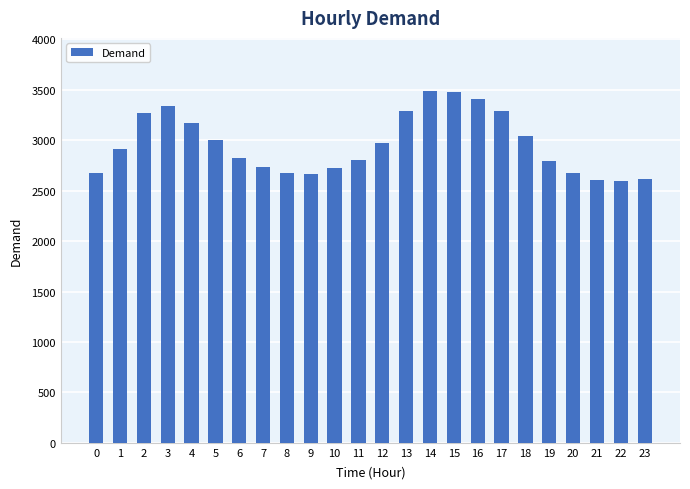

What is the change in value from 14 to 23?

-879